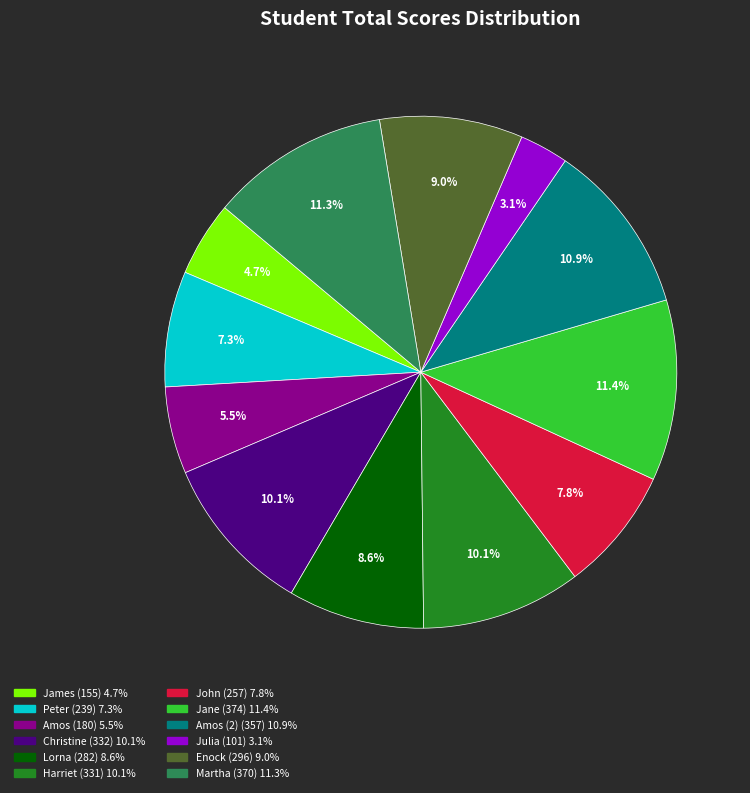

Does any single category account for the majority?

No